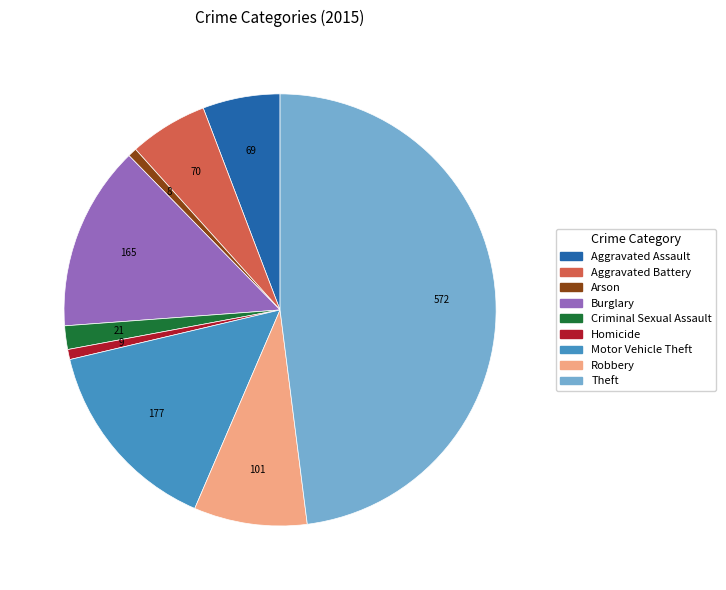

Do Aggravated Battery and Theft together represent more than half of the pie?

Yes